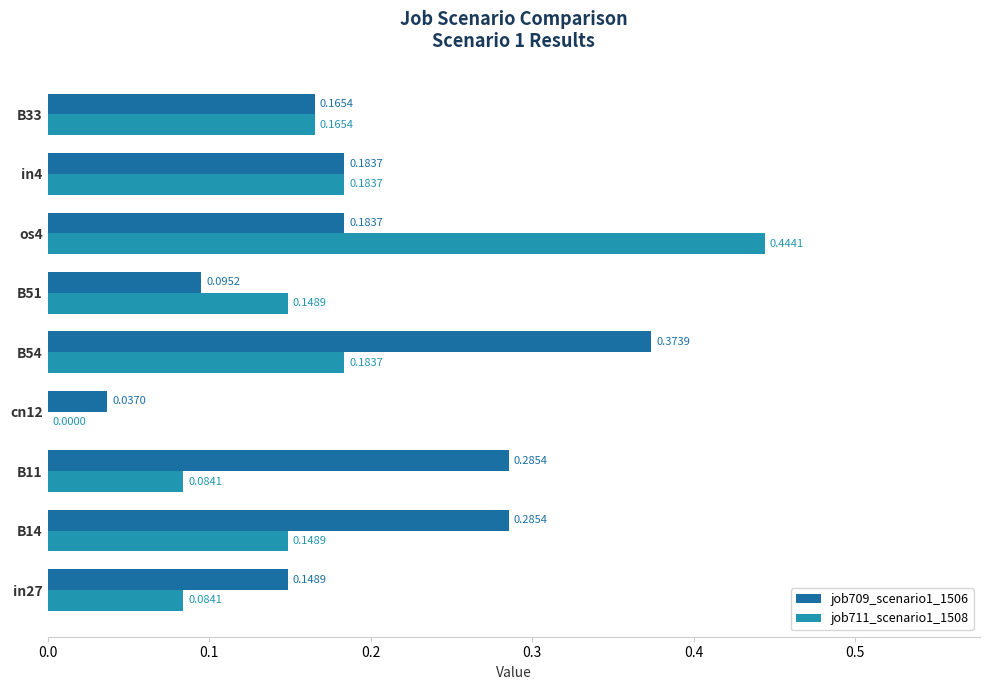

Which series has the largest total across all categories?

job709_scenario1_1506